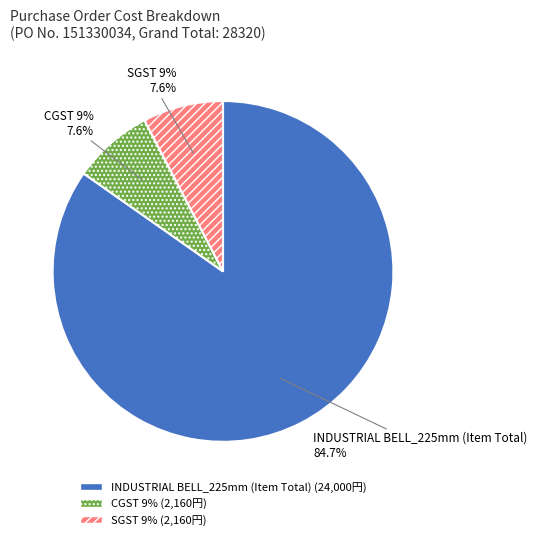

How many slices are in this pie chart?

3